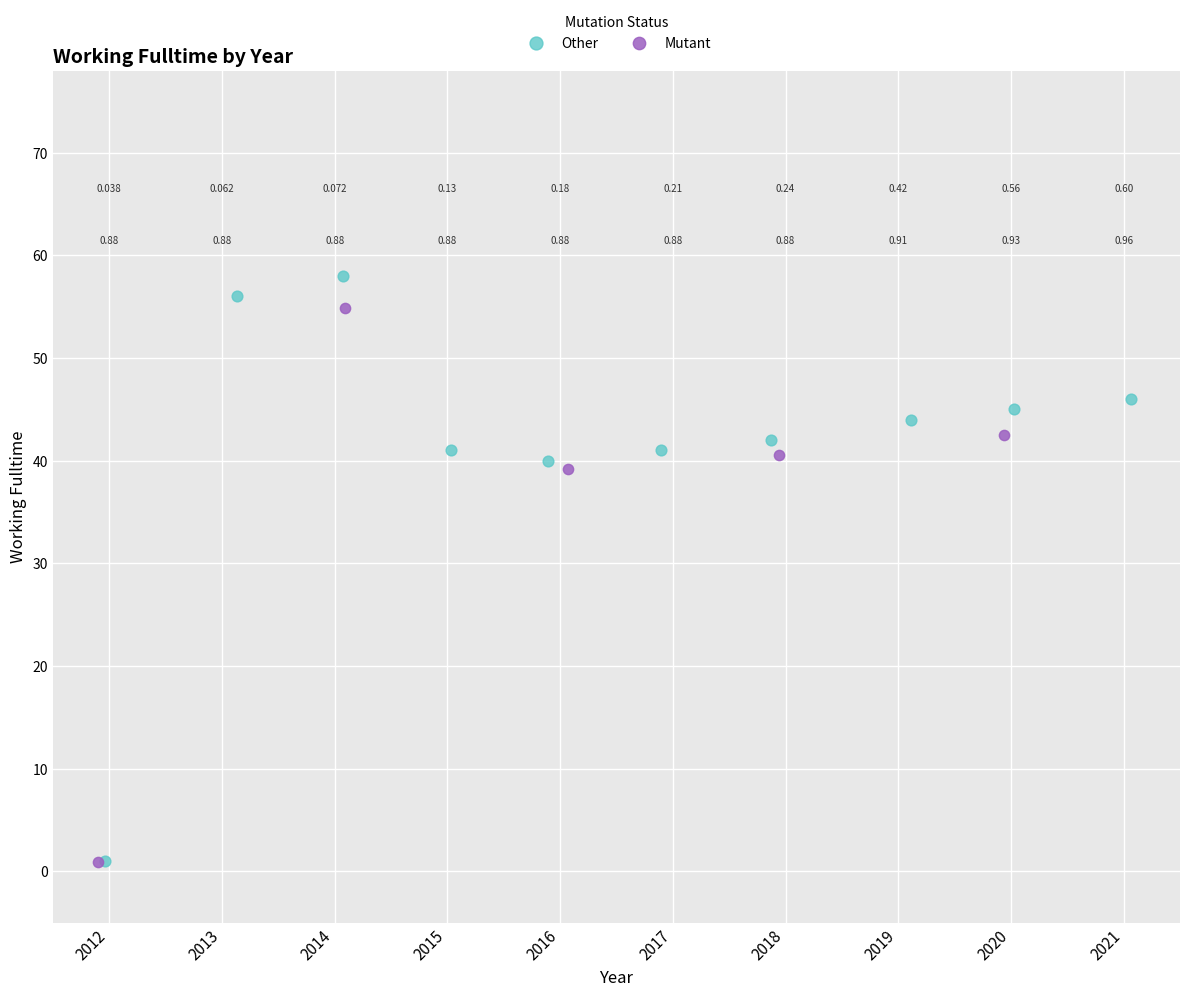

Which series contains the highest Y value?

Other